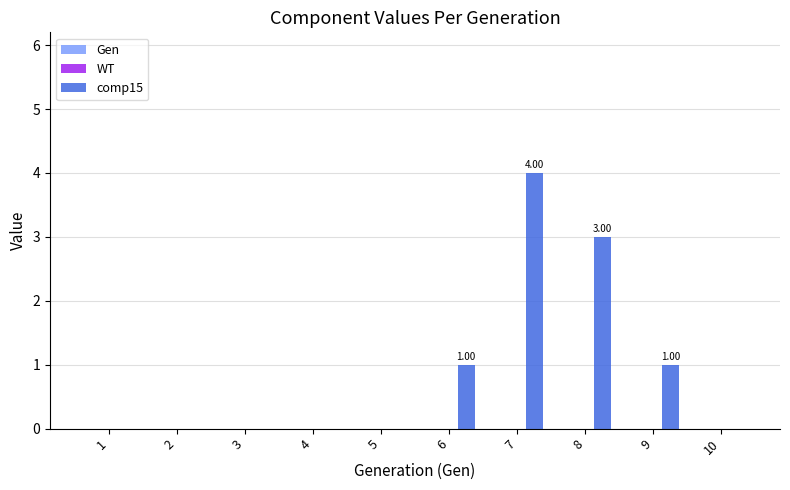

What is the sum of the values at 8 and 6?

4